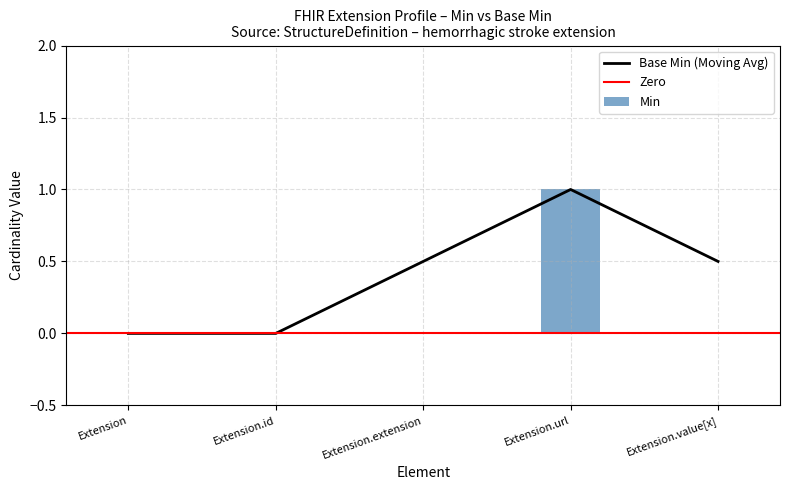

How many values are between 0 and 1?

5